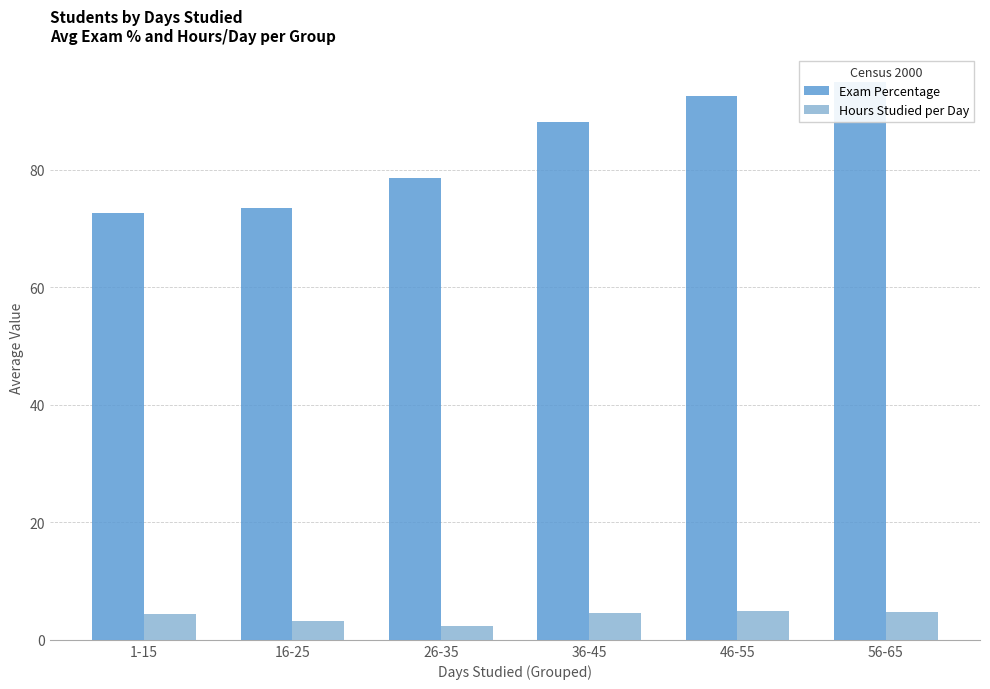

The value of Exam Percentage at 36-45 is 116.5. True or false?

False